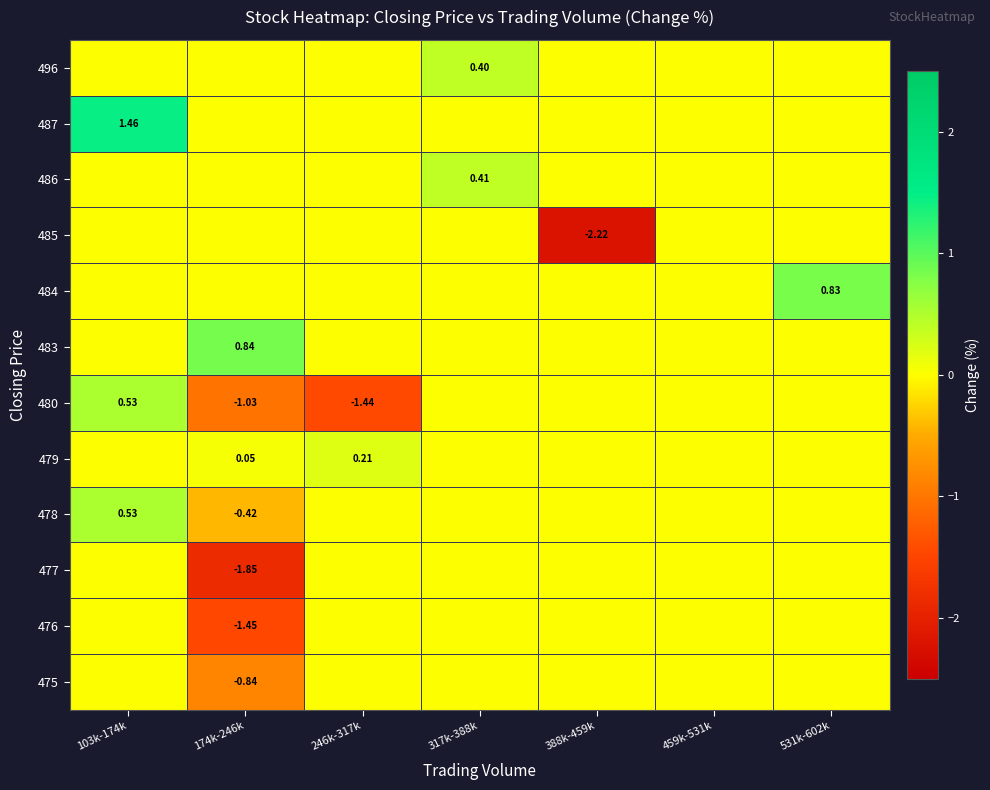

True or false: 480 has a value of 0.0 at 459k-531k.

True